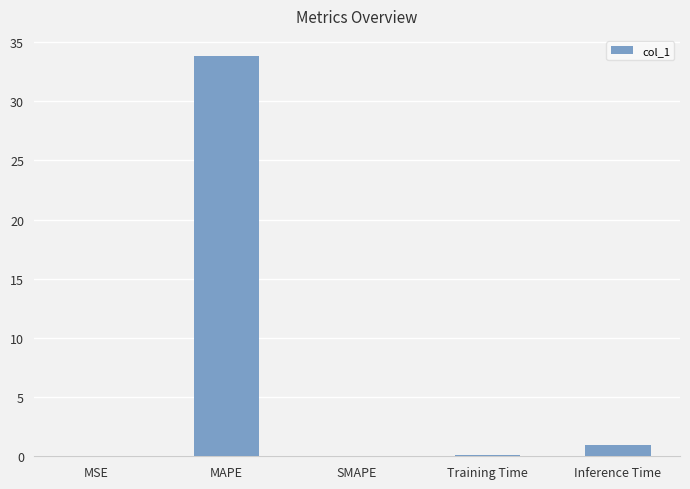

What is the sum of all values?

34.9